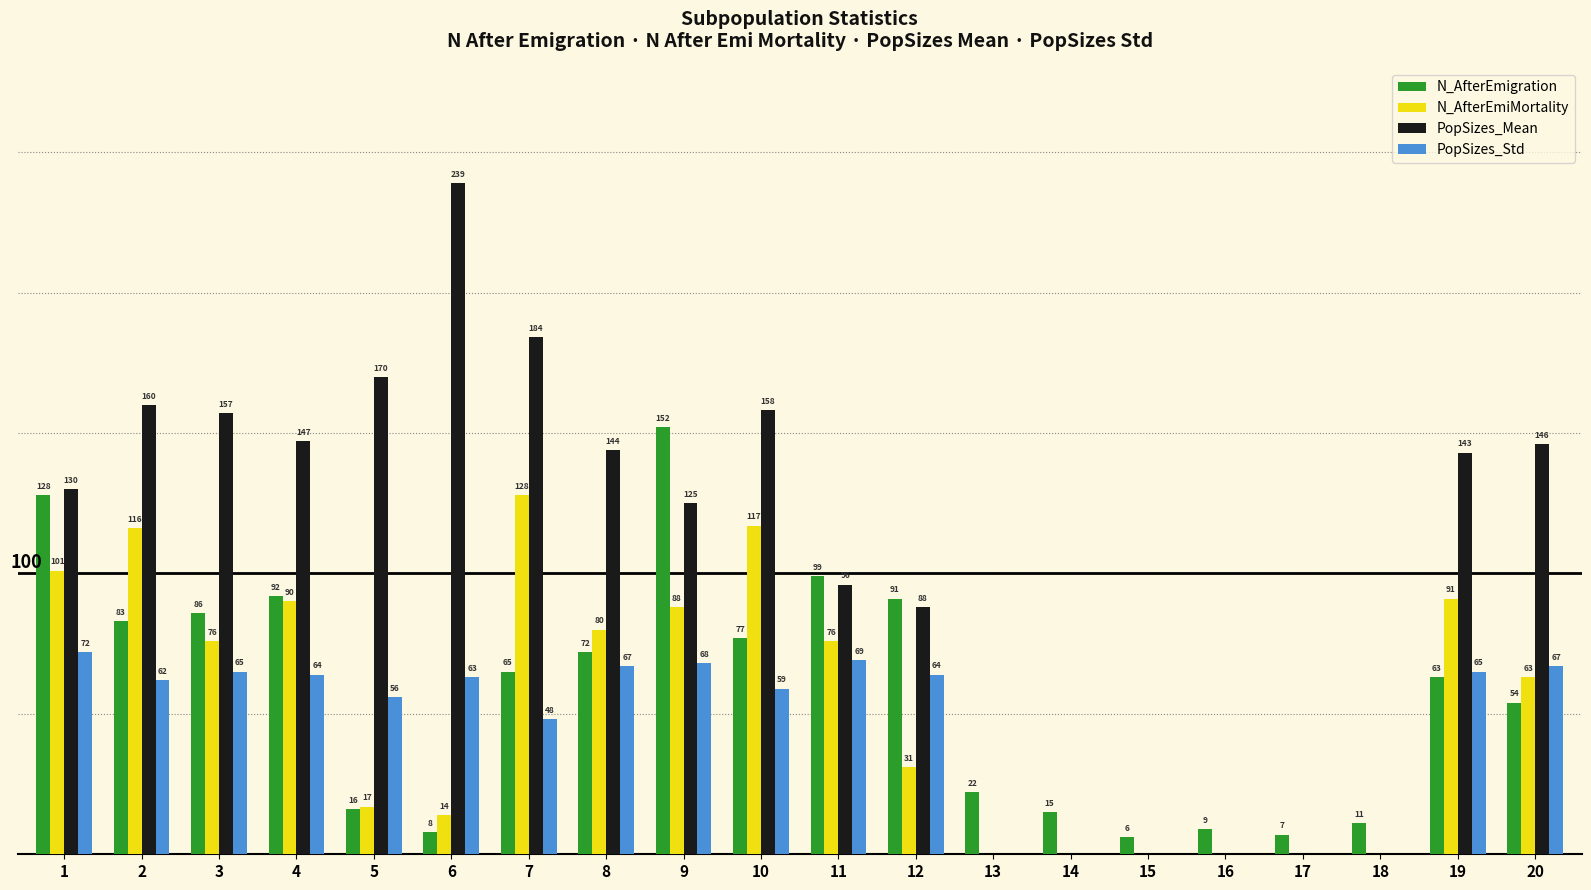

Which series changed the most between 5 and 18?

PopSizes_Mean